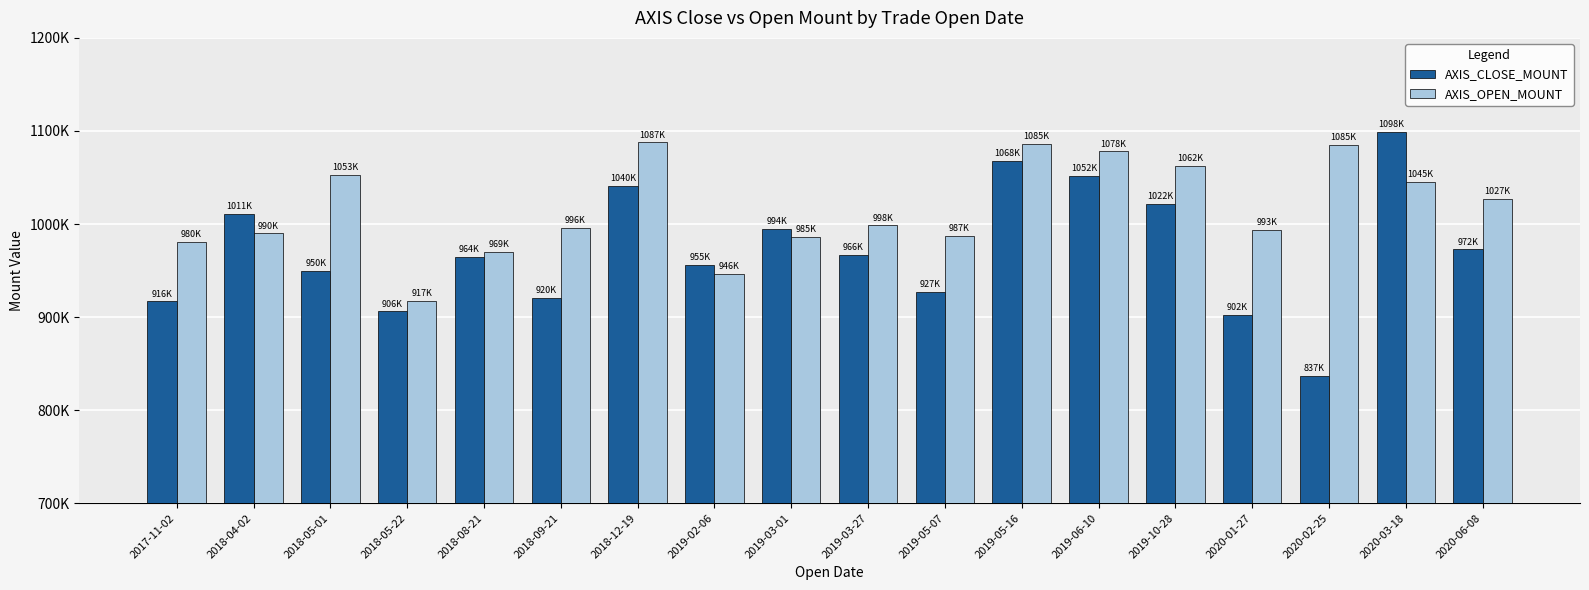

What position from the left is 2020-06-08?

18